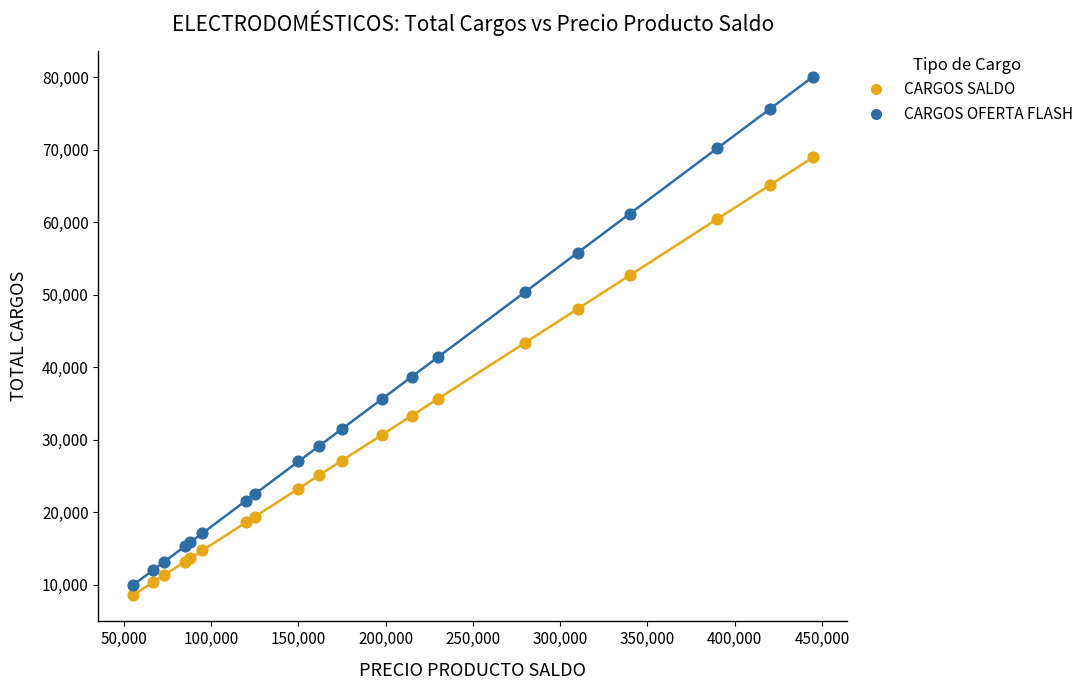

What are all the series names shown in the legend?

CARGOS SALDO, CARGOS OFERTA FLASH